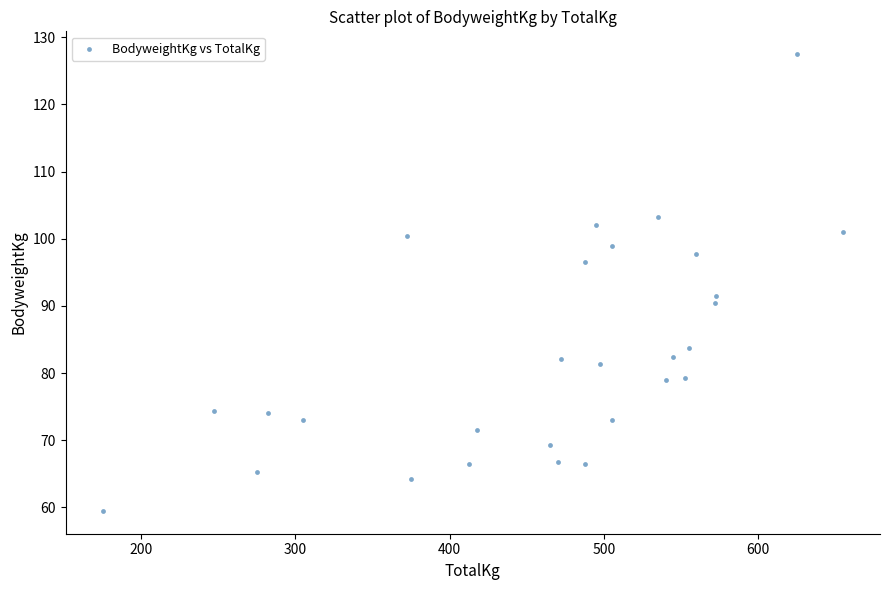

What Y value in the scatter plot is closest to 93?

91.5